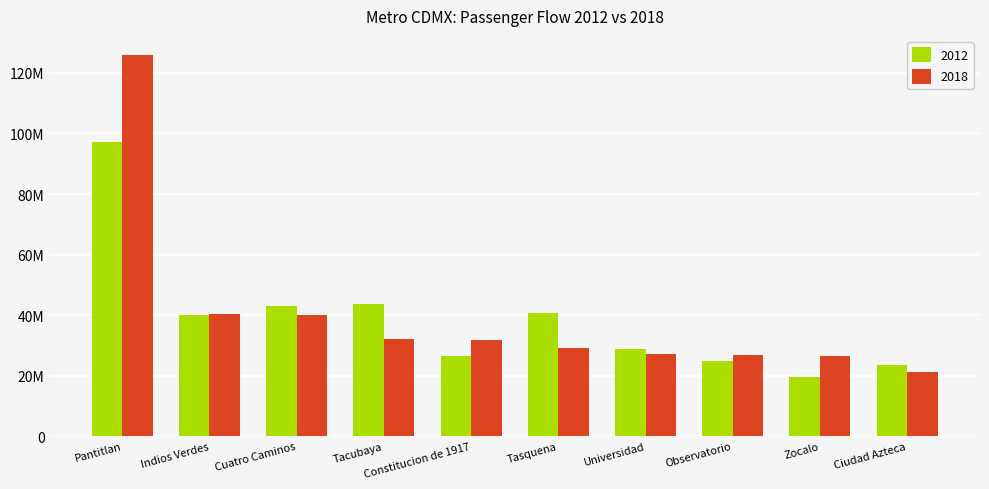

Rank the series by their average value, from highest to lowest.

2018, 2012